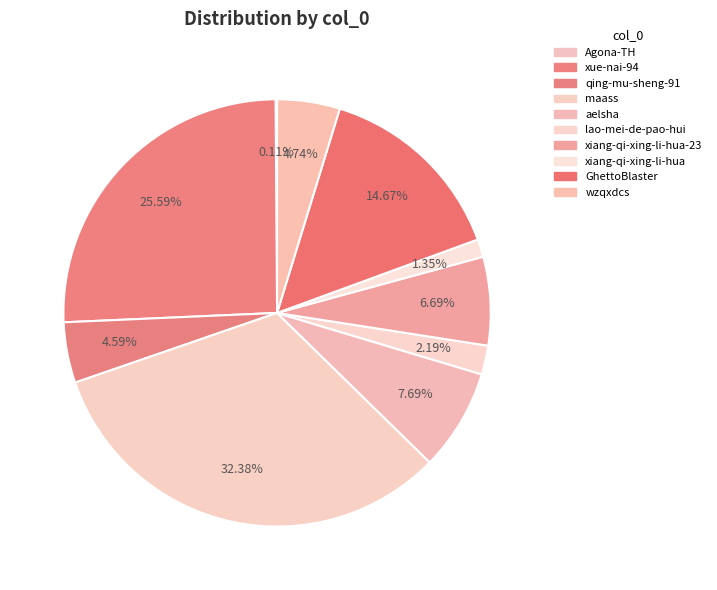

How many segments does this pie chart have?

10